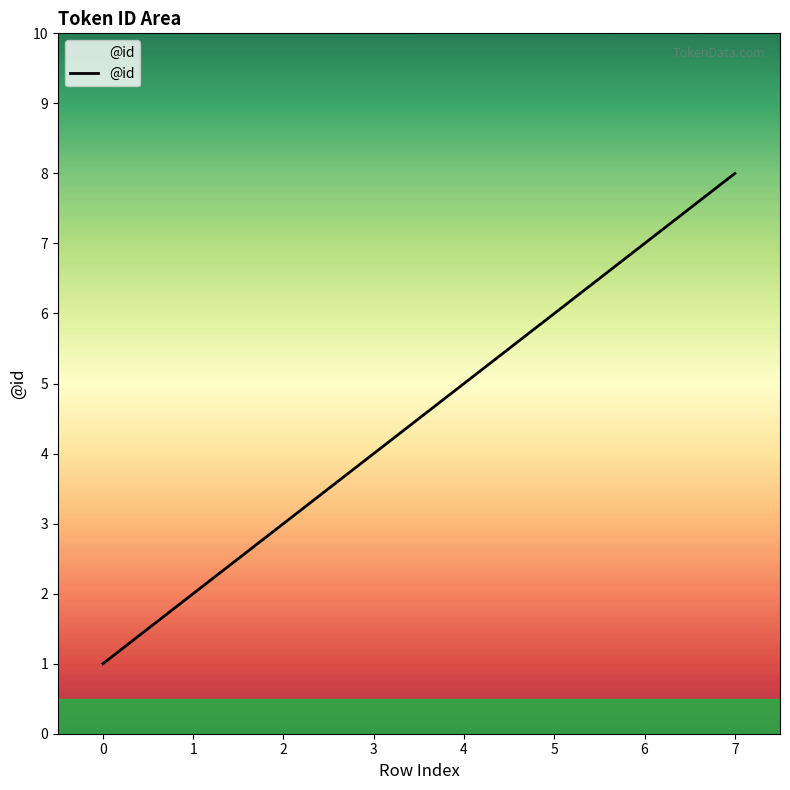

What is the maximum value shown in the chart?

8